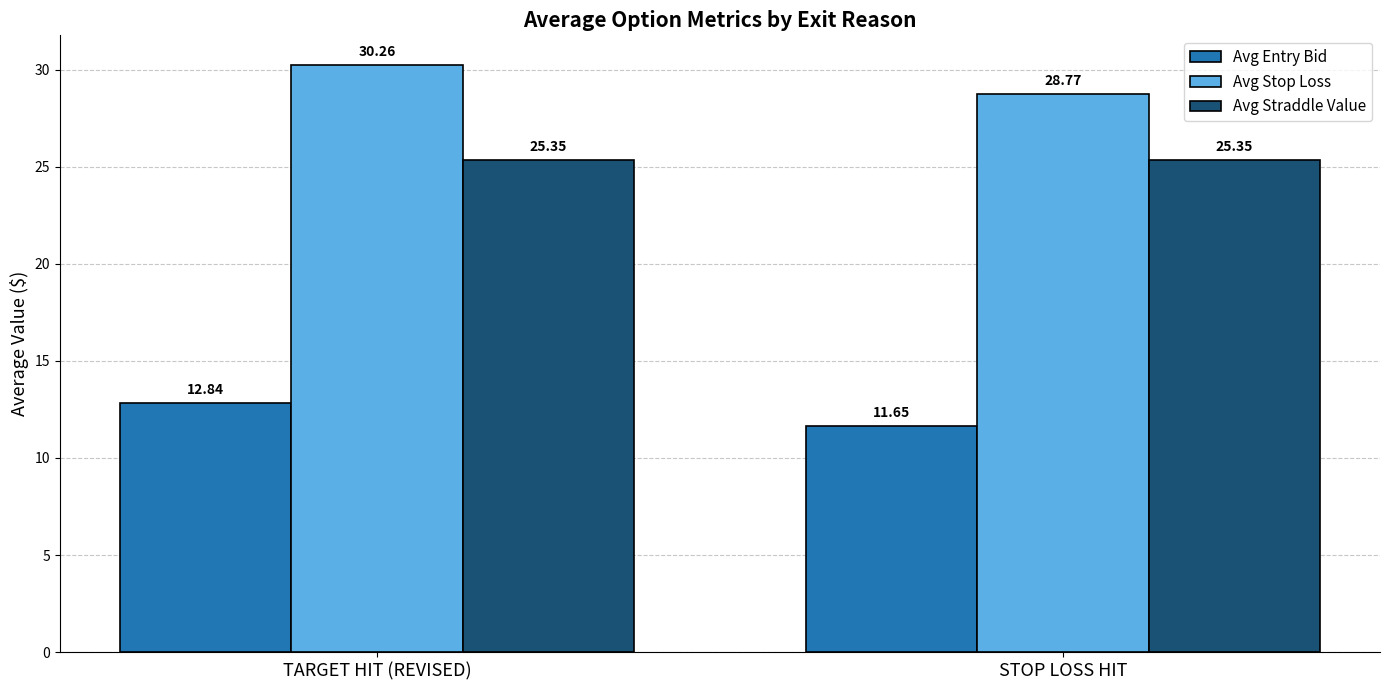

What are all the series names shown in the legend?

Avg Entry Bid, Avg Stop Loss, Avg Straddle Value